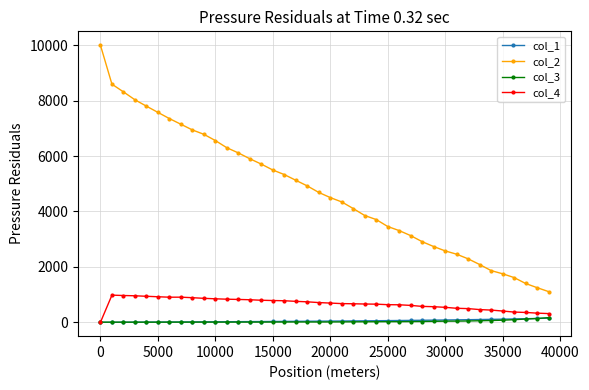

Which series has the widest spread of values?

col_2